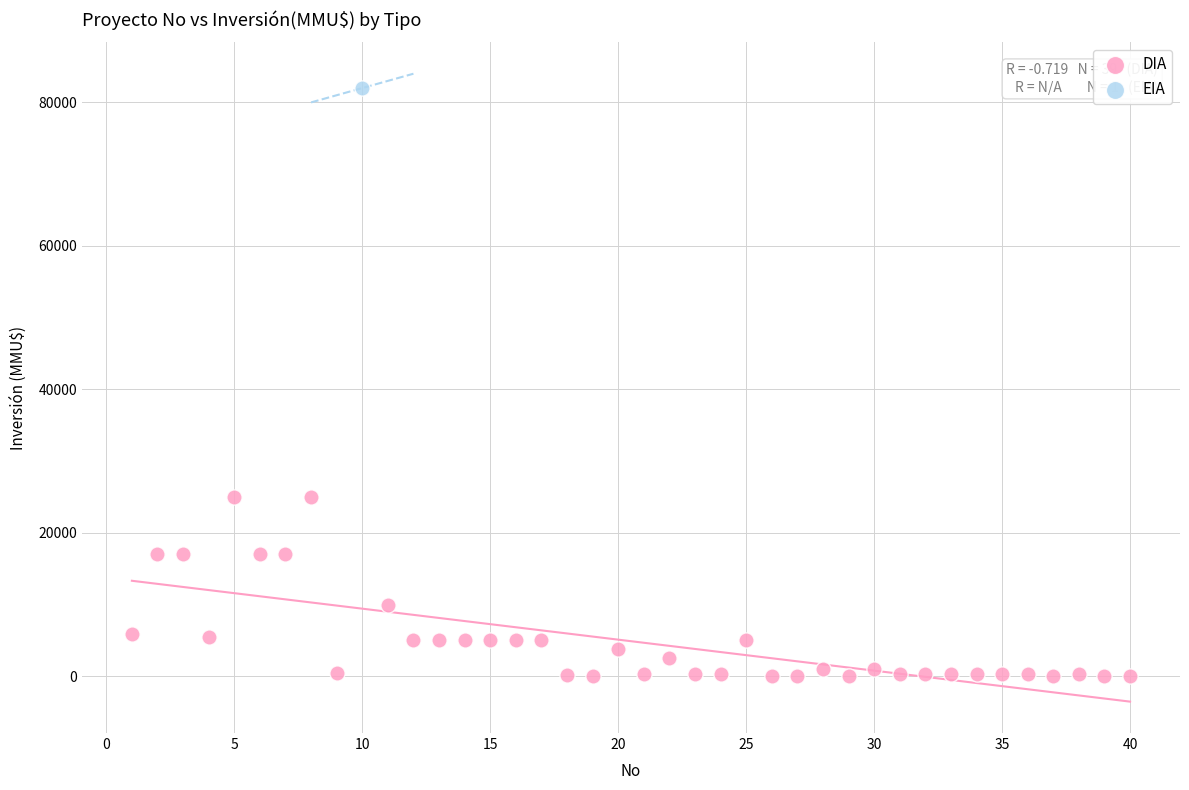

What are all the series names shown in the legend?

DIA, EIA